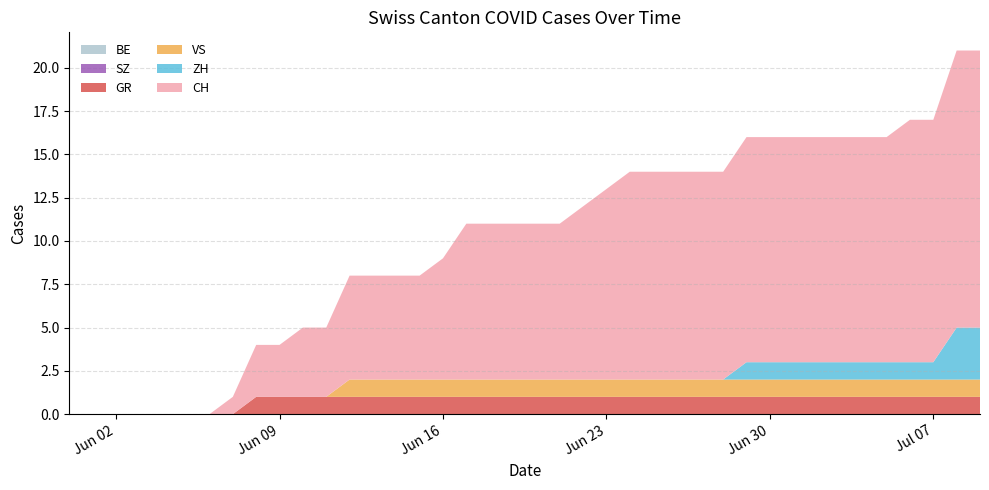

Reading left to right, extract all data points from this chart.

BE: 0	0	0	0	0	0	0	0	0	0	0	0	0	0	0	0	0	0	0	0	0	0	0	0	0	0	0	0	0	0	0	0	0	0	0	0	0	0	0	0
GR: 0	0	0	0	0	0	0	0	1	1	1	1	1	1	1	1	1	1	1	1	1	1	1	1	1	1	1	1	1	1	1	1	1	1	1	1	1	1	1	1
VS: 0	0	0	0	0	0	0	0	0	0	0	0	1	1	1	1	1	1	1	1	1	1	1	1	1	1	1	1	1	1	1	1	1	1	1	1	1	1	1	1
ZH: 0	0	0	0	0	0	0	0	0	0	0	0	0	0	0	0	0	0	0	0	0	0	0	0	0	0	0	0	0	1	1	1	1	1	1	1	1	1	3	3
SZ: 0	0	0	0	0	0	0	0	0	0	0	0	0	0	0	0	0	0	0	0	0	0	0	0	0	0	0	0	0	0	0	0	0	0	0	0	0	0	0	0
CH: 0	0	0	0	0	0	0	1	3	3	4	4	6	6	6	6	7	9	9	9	9	9	10	11	12	12	12	12	12	13	13	13	13	13	13	13	14	14	16	16